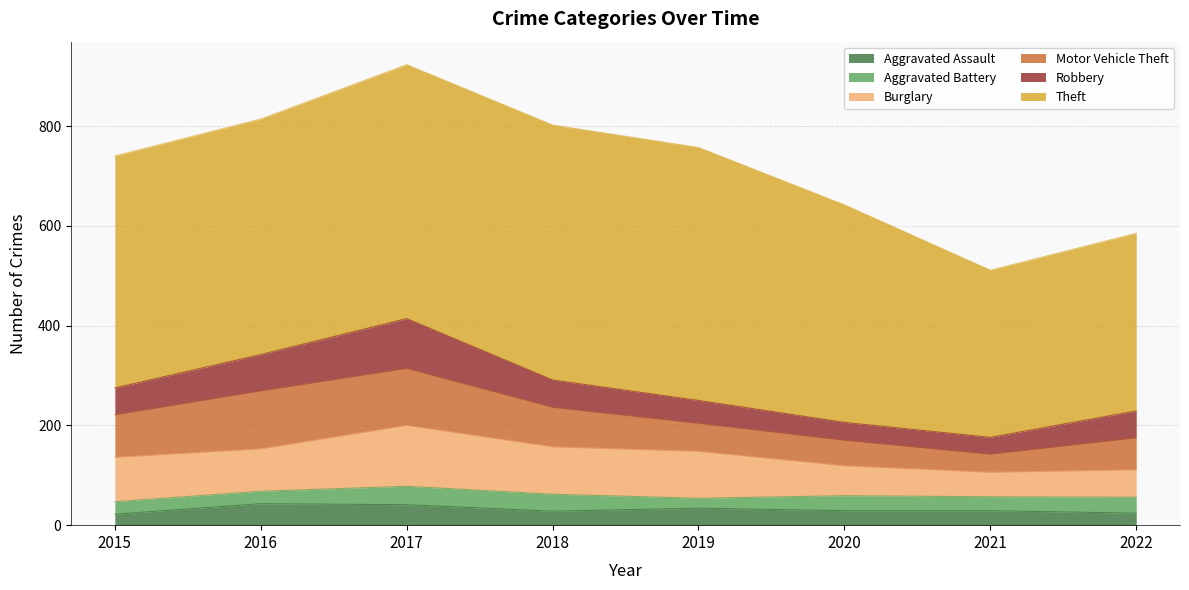

Is the value of Theft at 2016 greater than the value of Burglary at 2022?

Yes